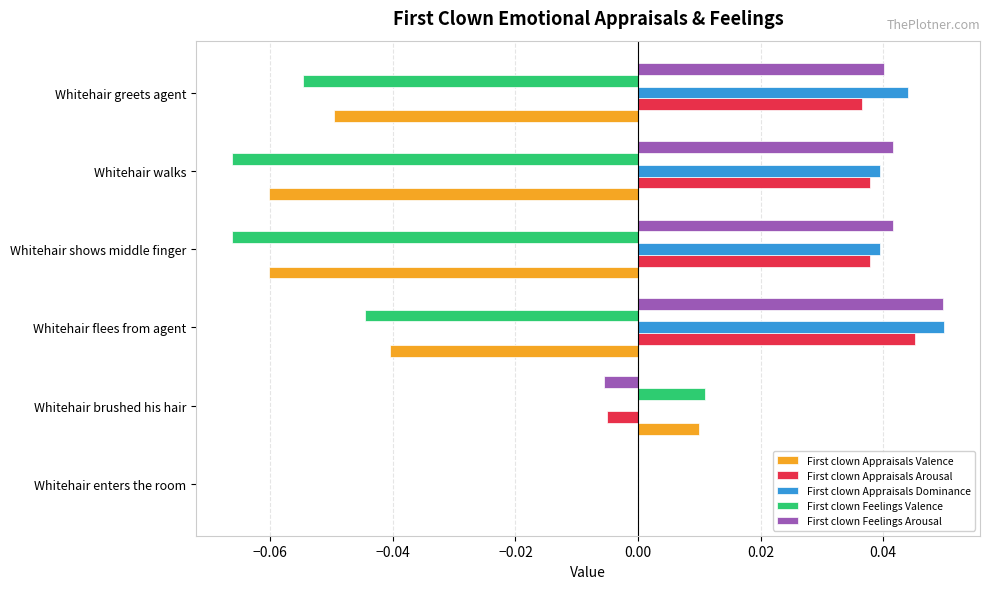

Between Whitehair brushed his hair and Whitehair greets agent, which series saw the biggest shift?

First clown Feelings Valence